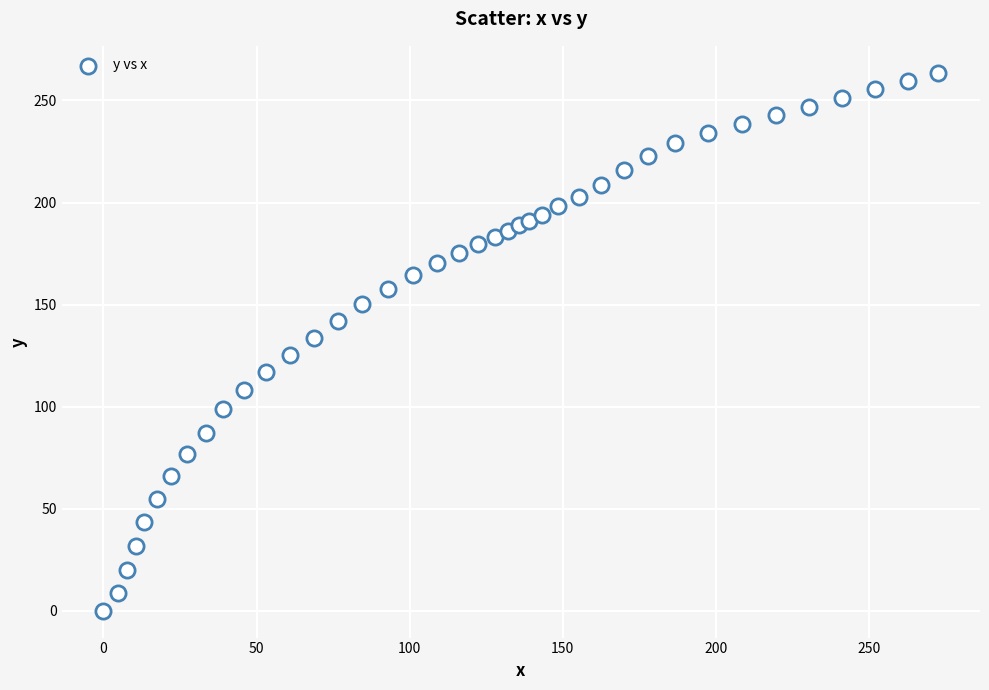

What is the range of X values (max minus min)?

272.6